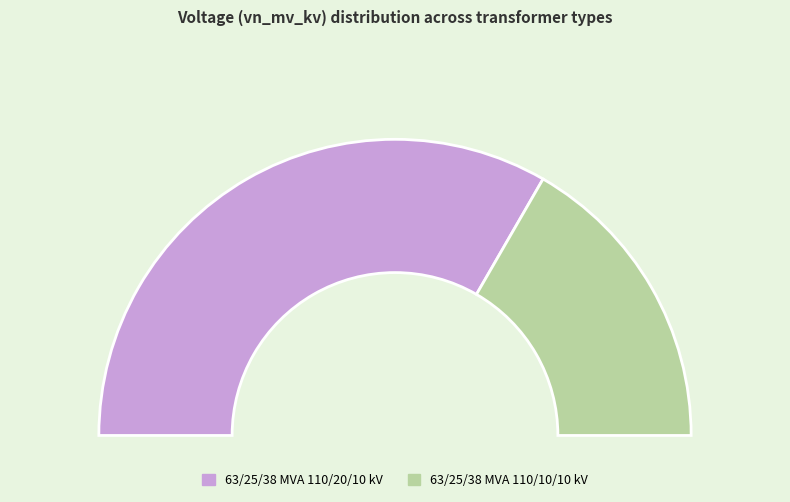

What percentage do 63/25/38 MVA 110/20/10 kV and 63/25/38 MVA 110/10/10 kV together represent?

100.0%